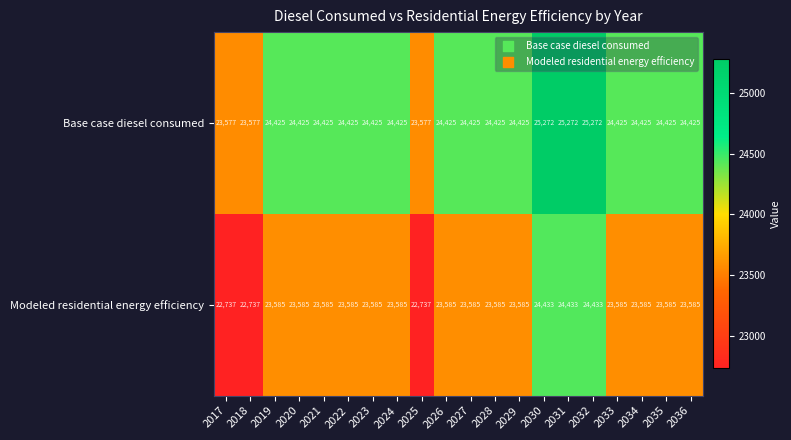

What is the smallest value displayed?

22737